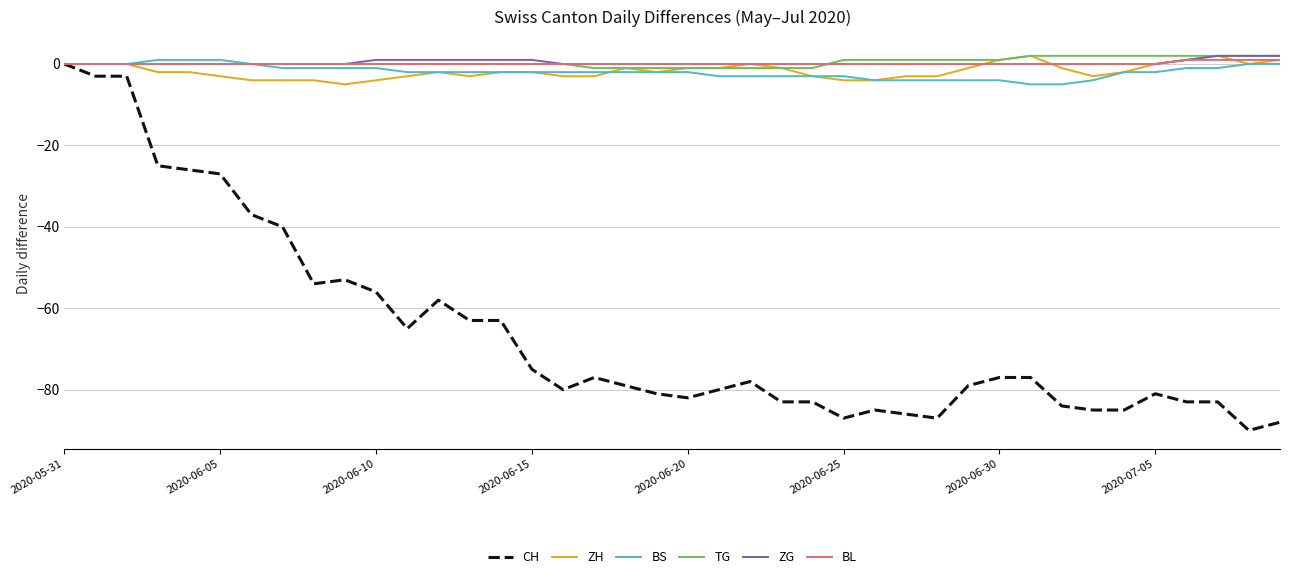

Which series has the widest spread of values?

CH